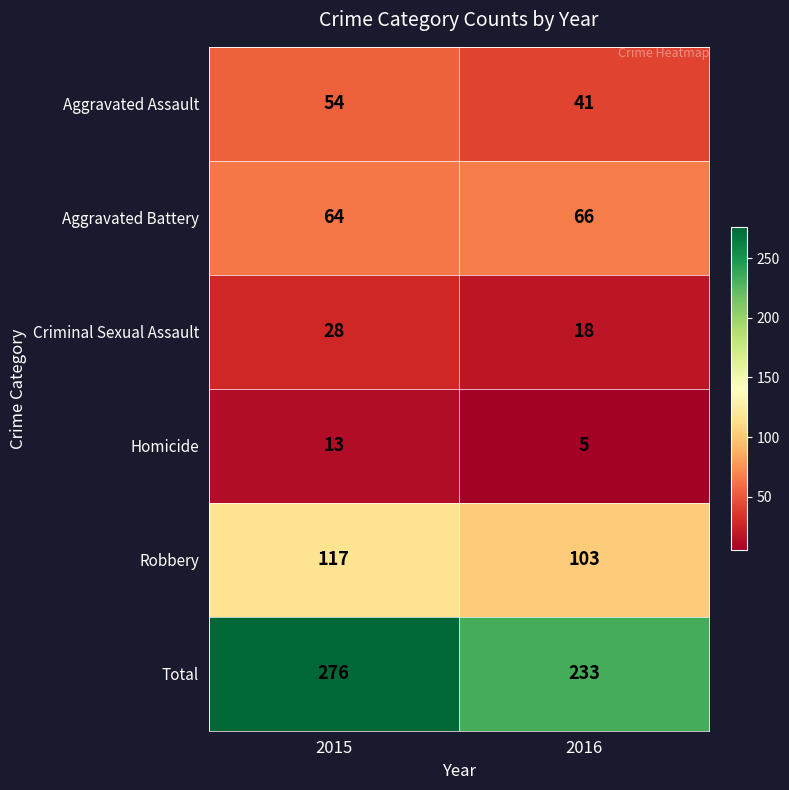

Which series has the largest total across all categories?

Total